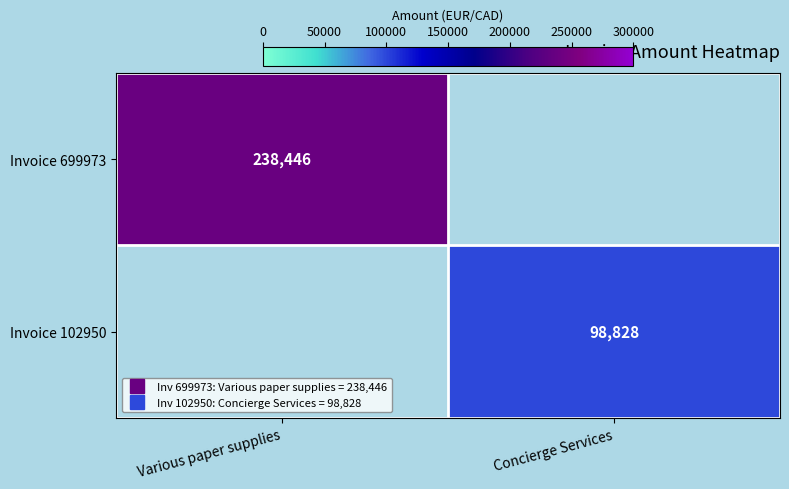

At which label is Invoice 102950 closest to 49414?

Various paper supplies